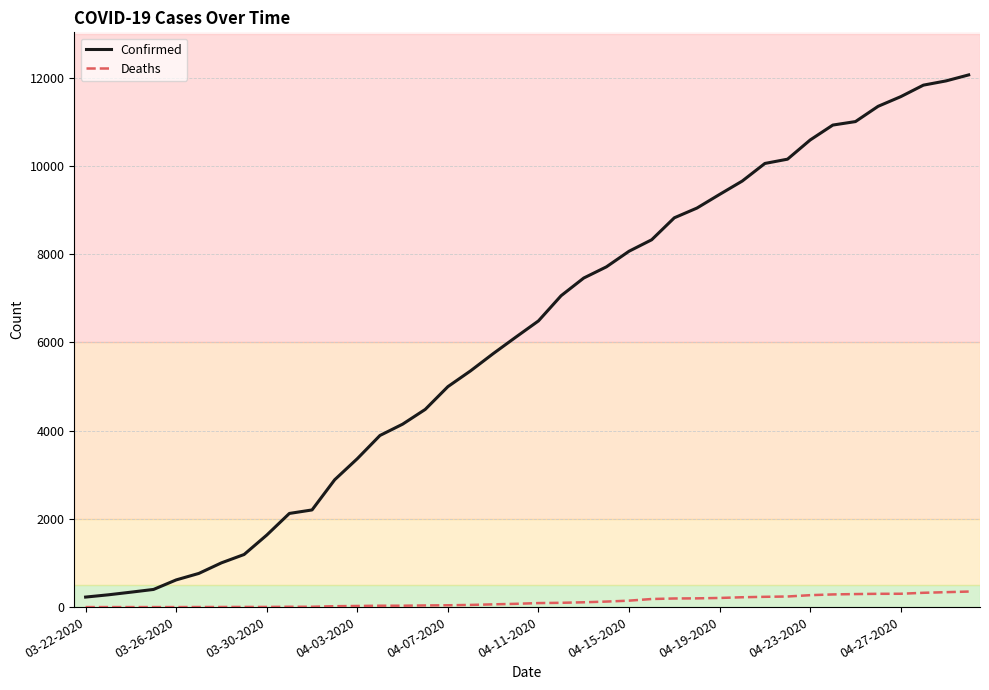

List the series in order of their peak value, lowest first.

Deaths, Confirmed